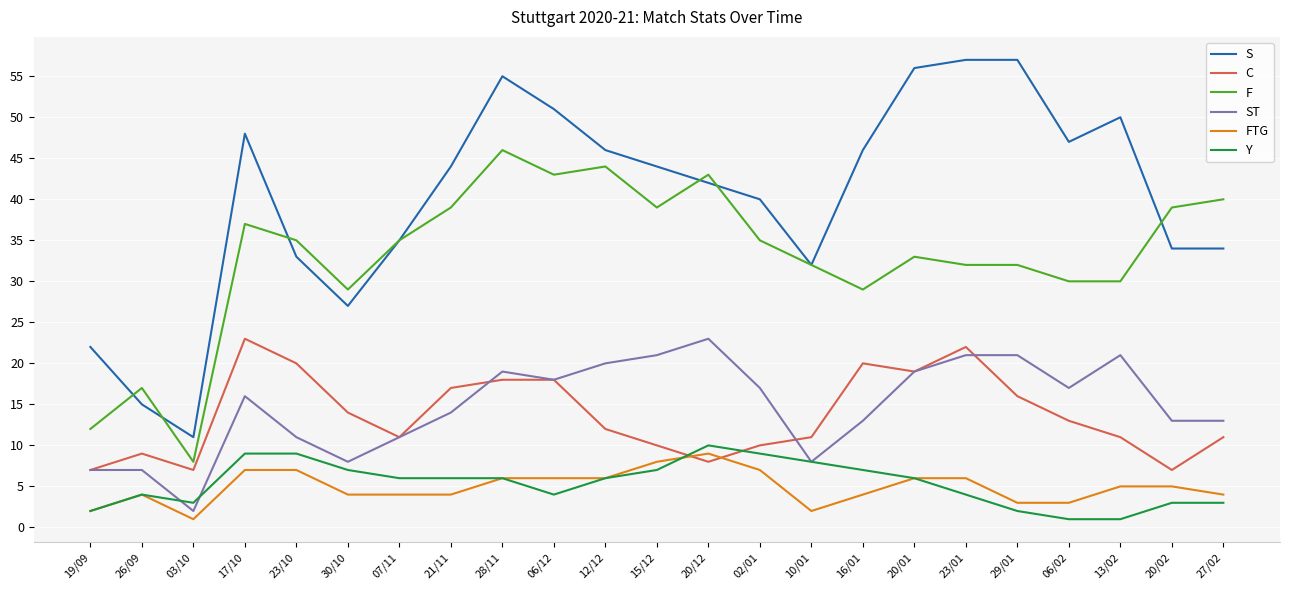

Is the value of Y at 20/01 greater than the value of S at 15/12?

No